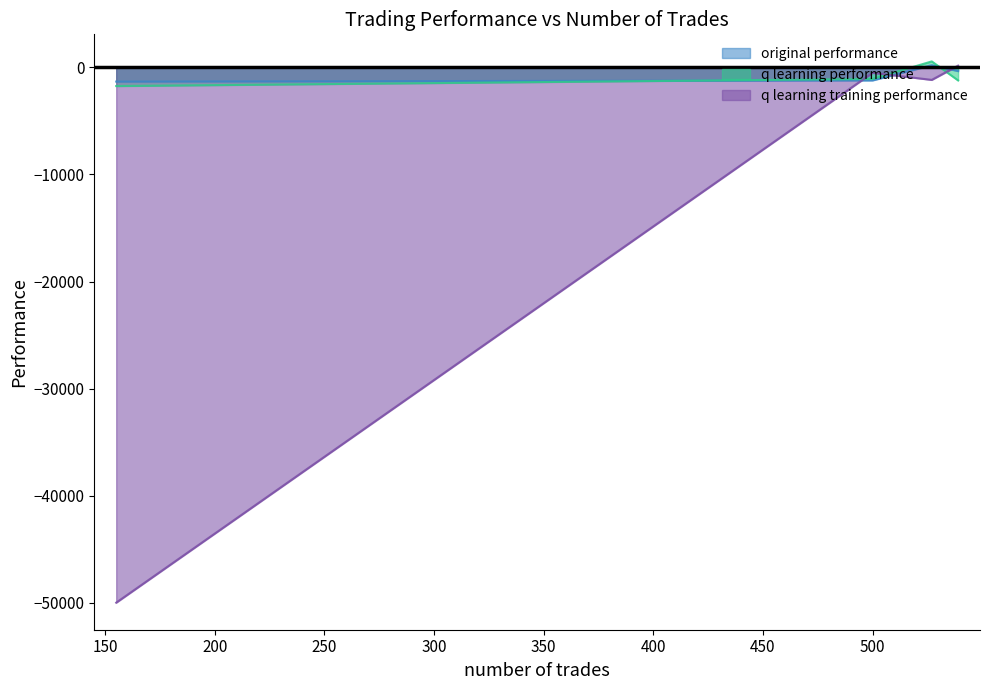

Read the q learning performance value at 539.

-1208.5